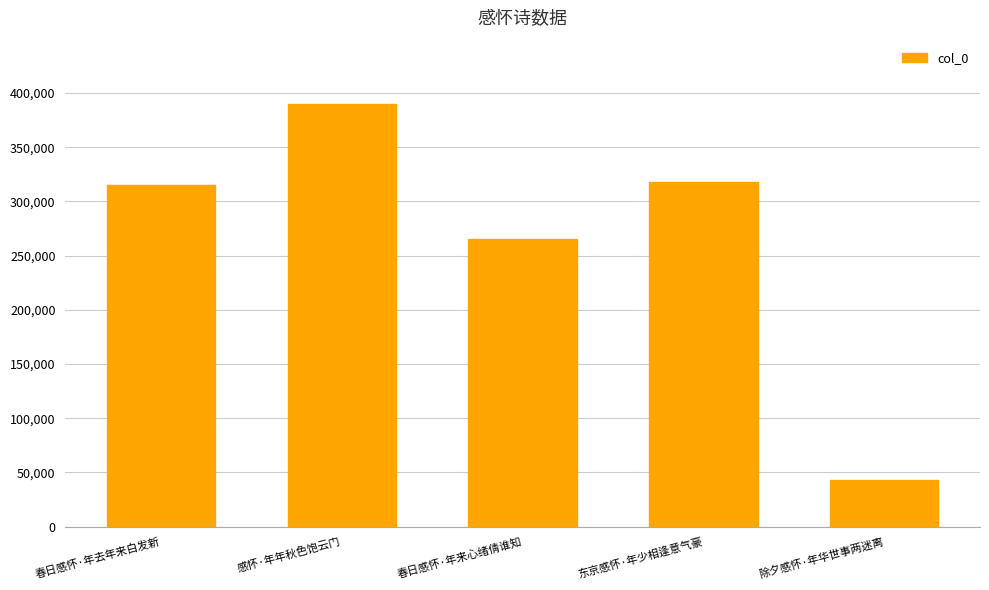

Reading right to left, extract all data points from this chart.

43248	317507	265513	389824	315556